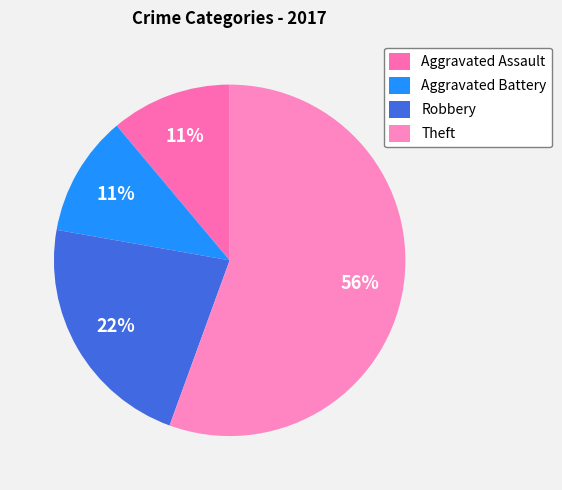

How many segments does this pie chart have?

4